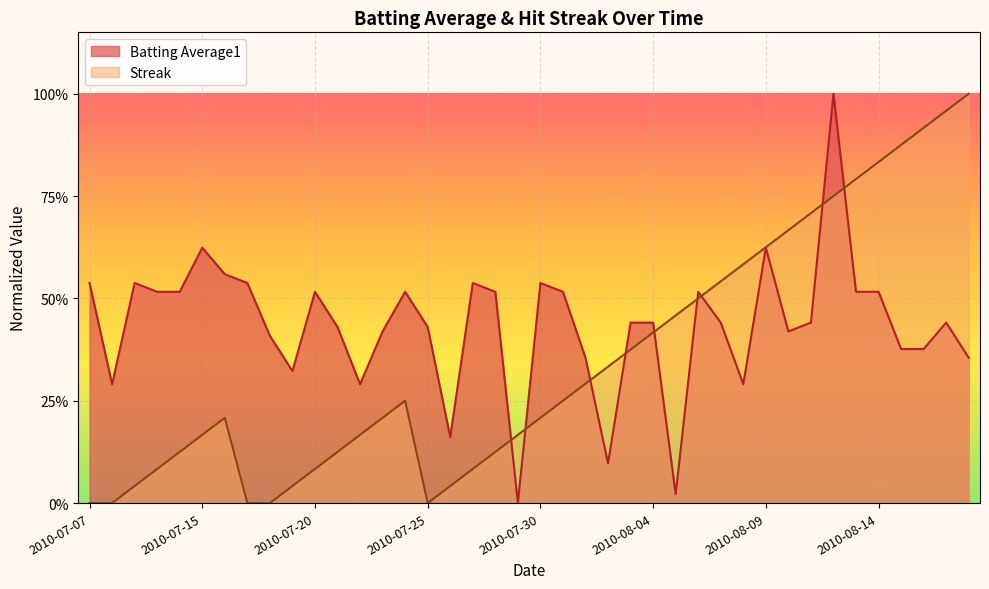

Does the chart display data point markers on the line(s)?

No